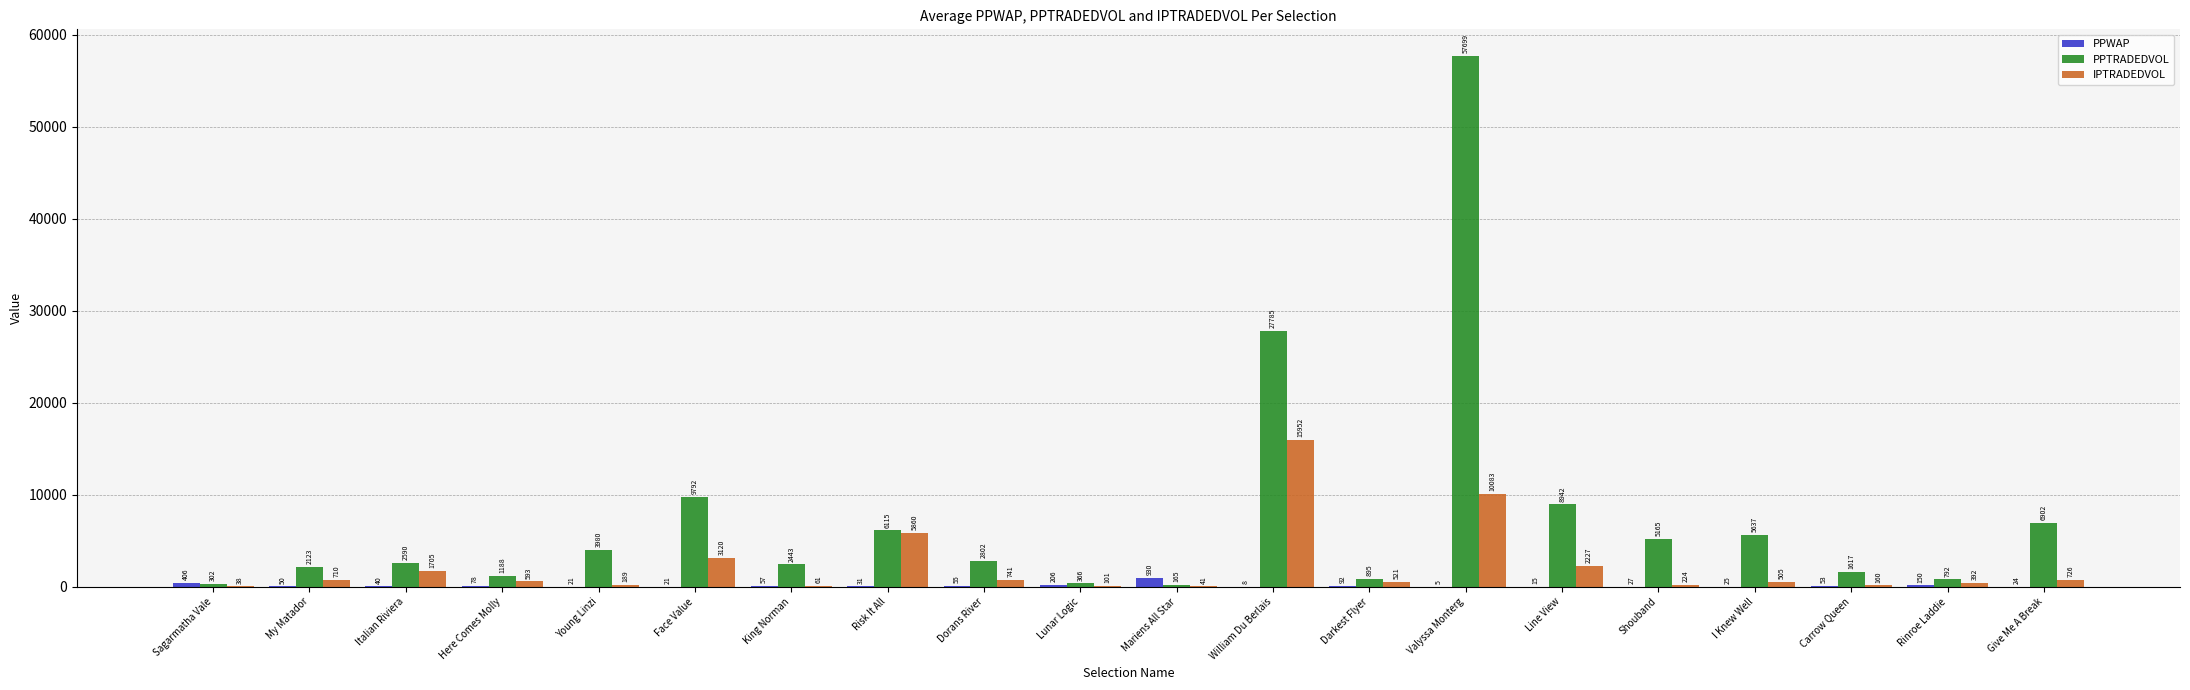

How many groups of bars are there?

20